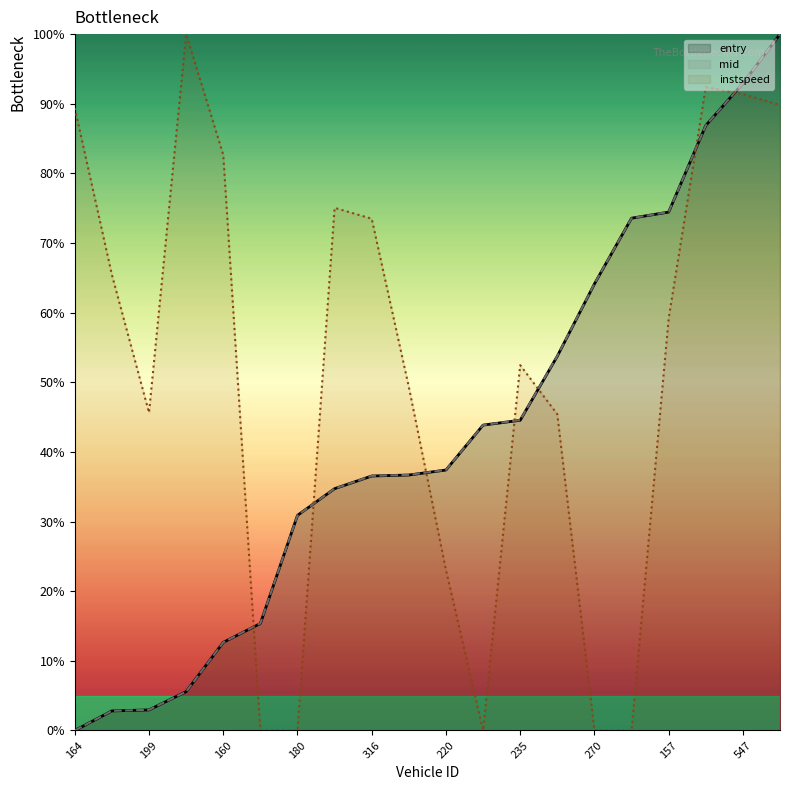

List the series in order of their peak value, lowest first.

entry, mid, instspeed